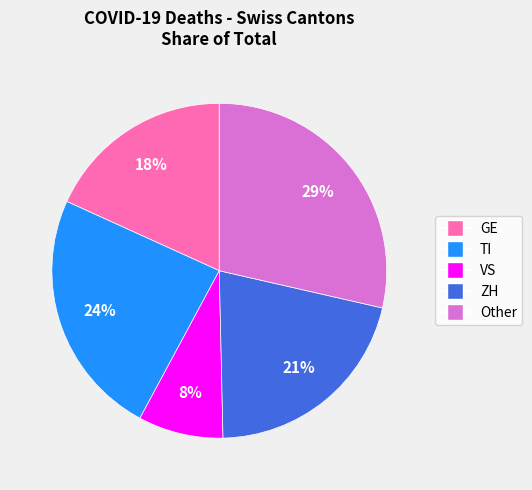

Is there a majority slice in this chart?

No